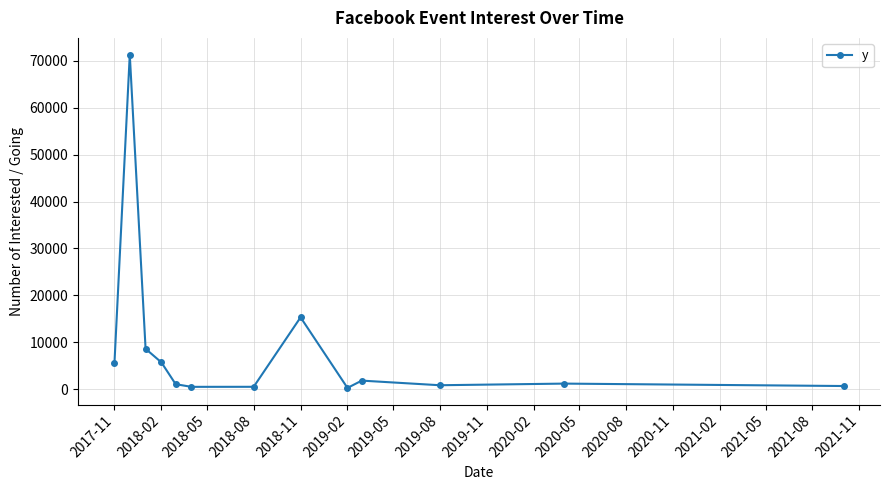

True or false: the data has more than 1 interior local peaks.

True